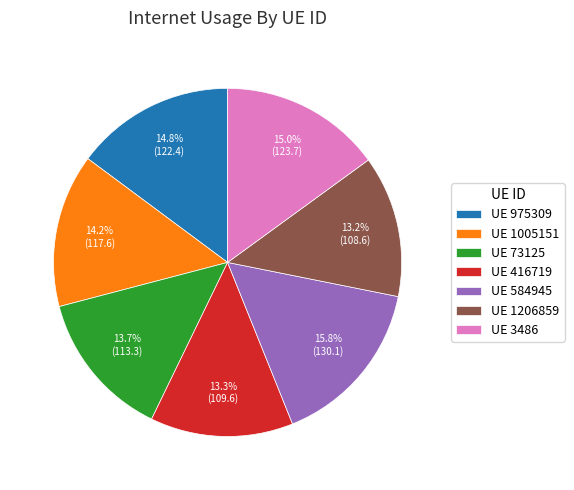

Count the number of slices in the pie.

7